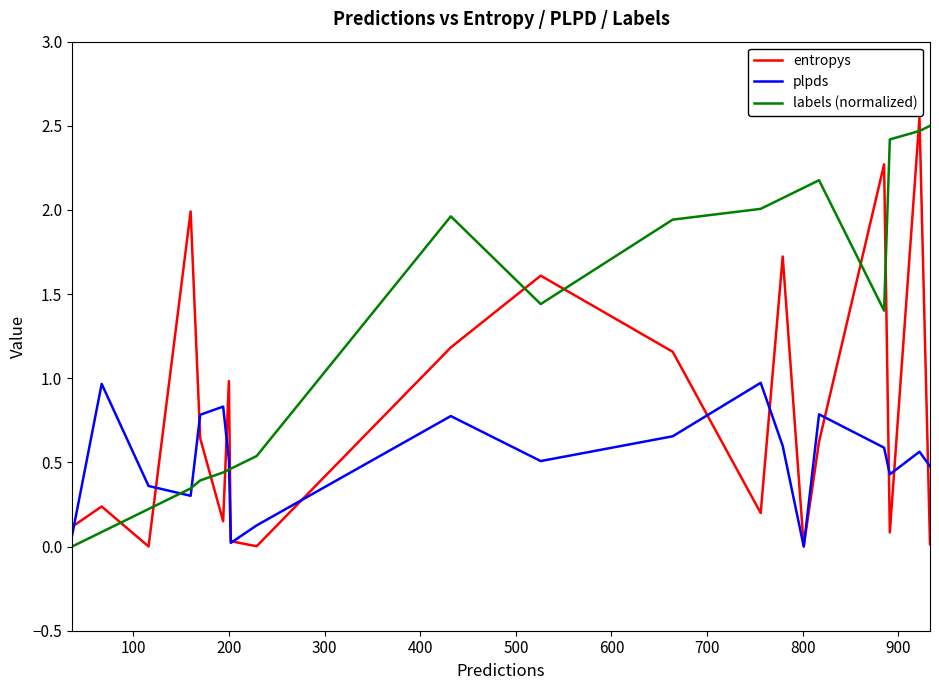

Does the chart have visible grid lines?

No